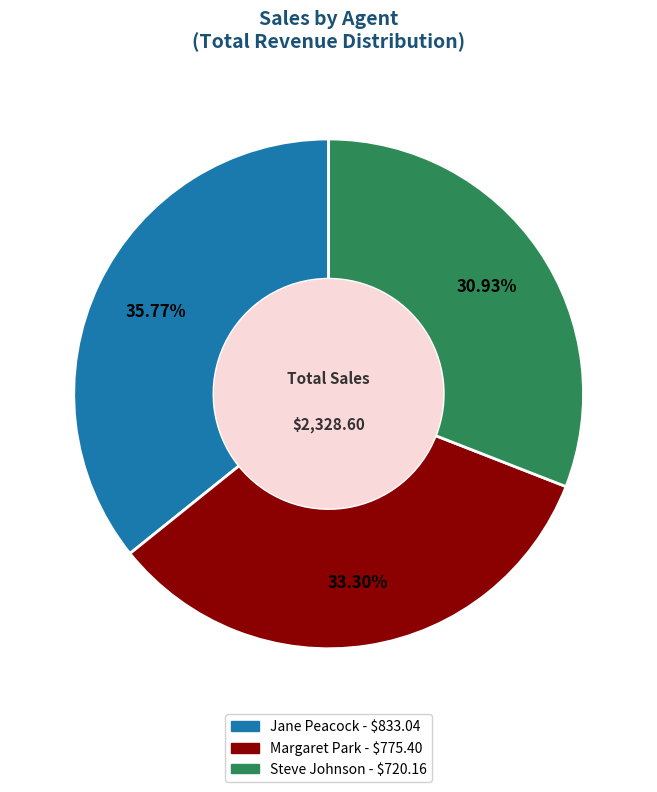

True or false: Steve Johnson accounts for 31% of the total.

True